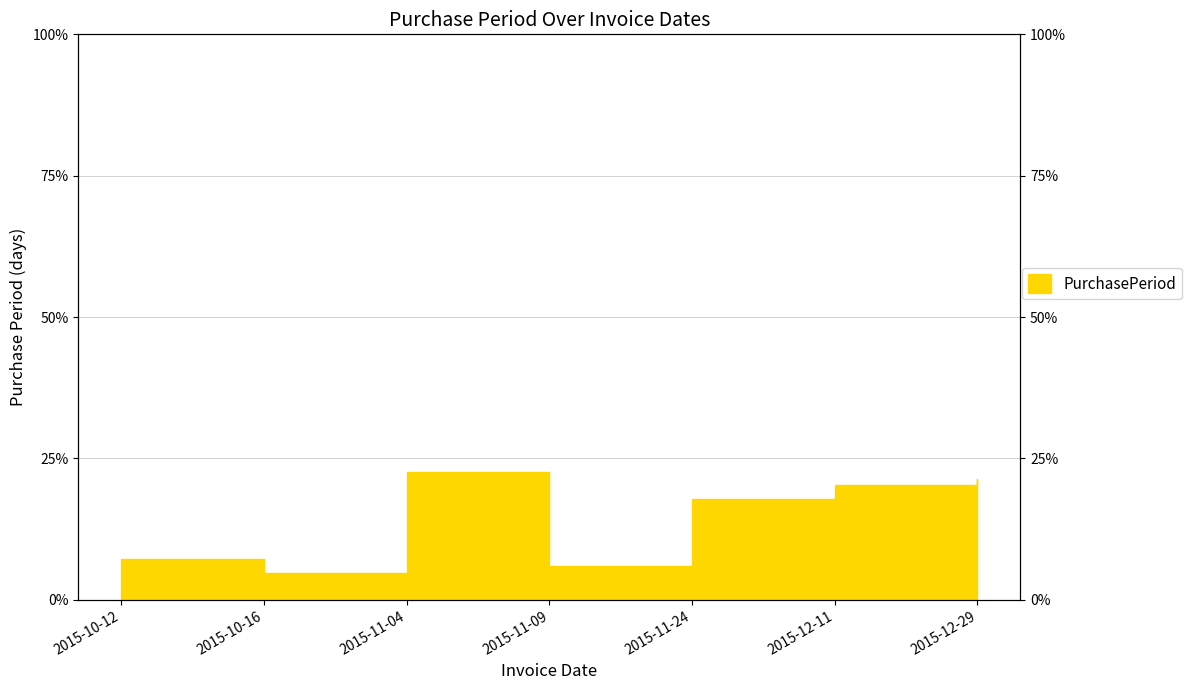

Rank the categories by value from lowest to highest.

2015-10-16, 2015-11-09, 2015-10-12, 2015-11-24, 2015-12-11, 2015-12-29, 2015-11-04